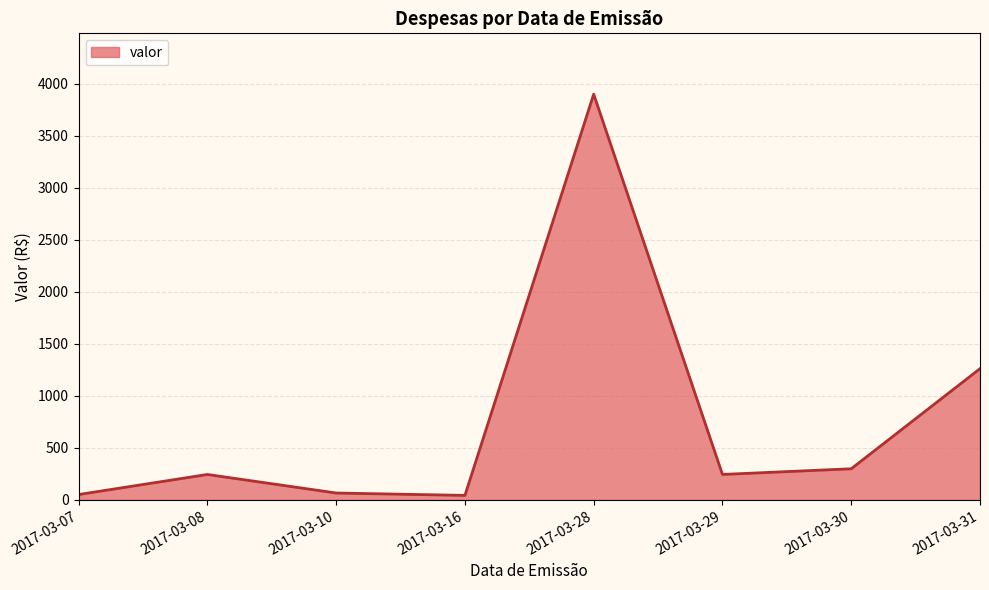

Approximately how many times larger is the value at 2017-03-31 compared to 2017-03-16?

28.7